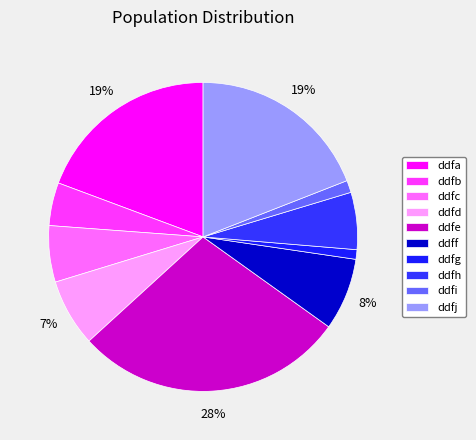

How many segments does this pie chart have?

10